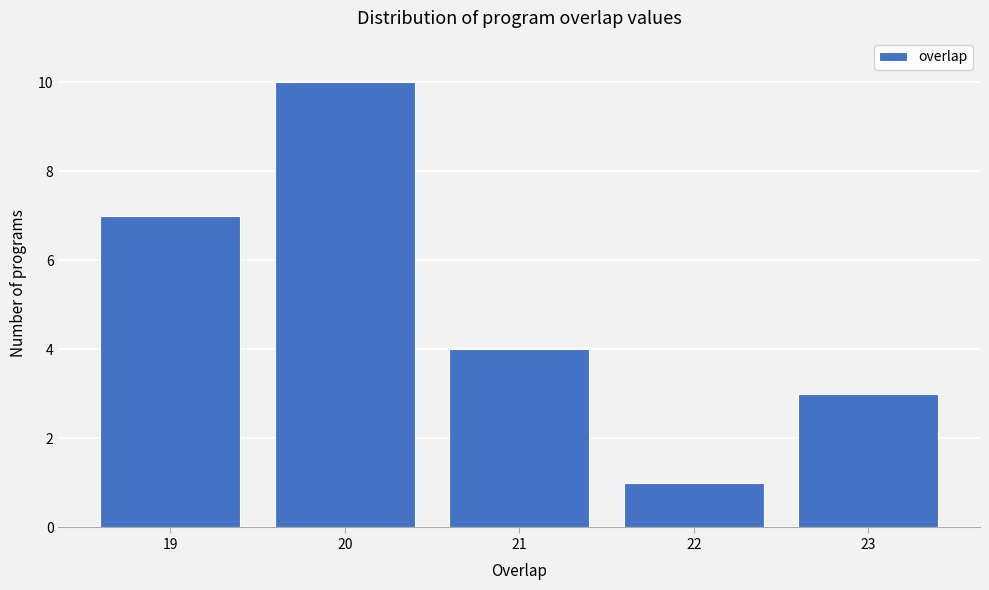

Reading left to right, what are all the values shown in this chart?

19=7	20=10	21=4	22=1	23=3